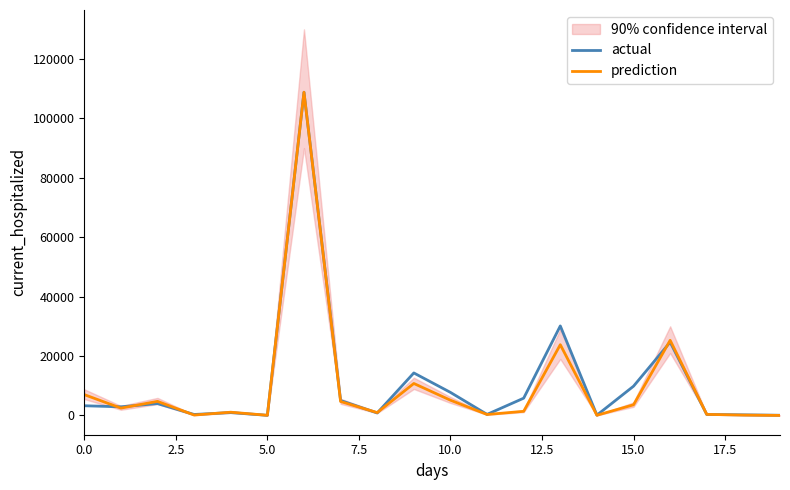

List the series in order of their peak value, lowest first.

actual, prediction